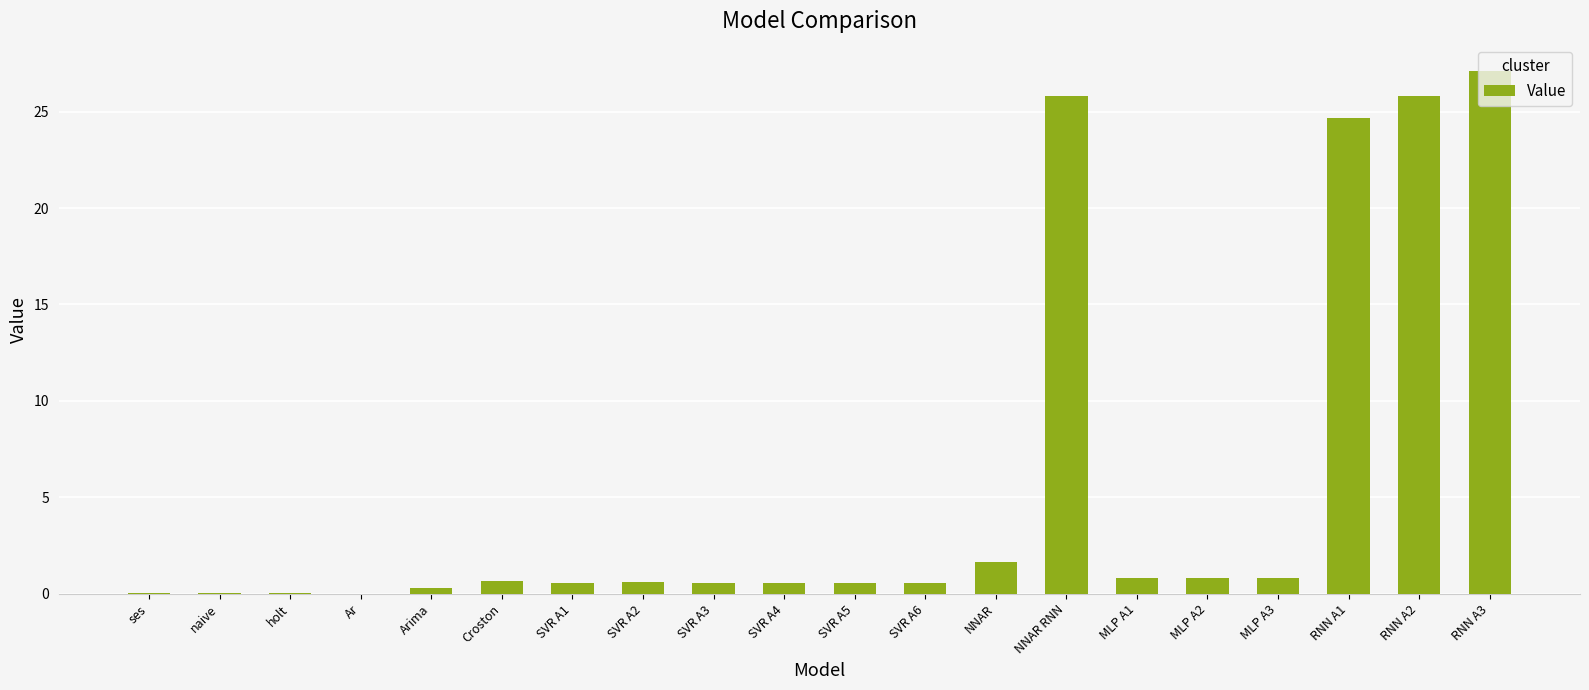

Is it true that the value at NNAR is 1.6?

True